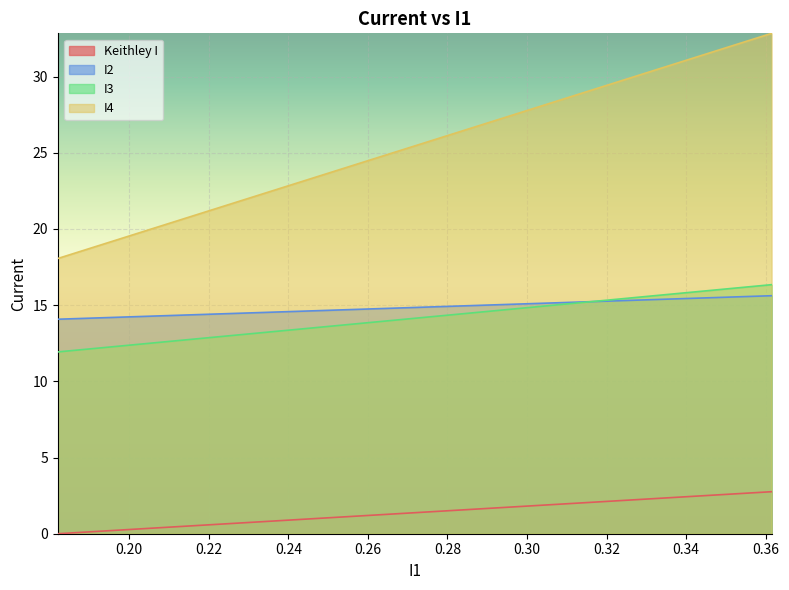

True or false: Keithley I and I4 intersect in this chart.

False